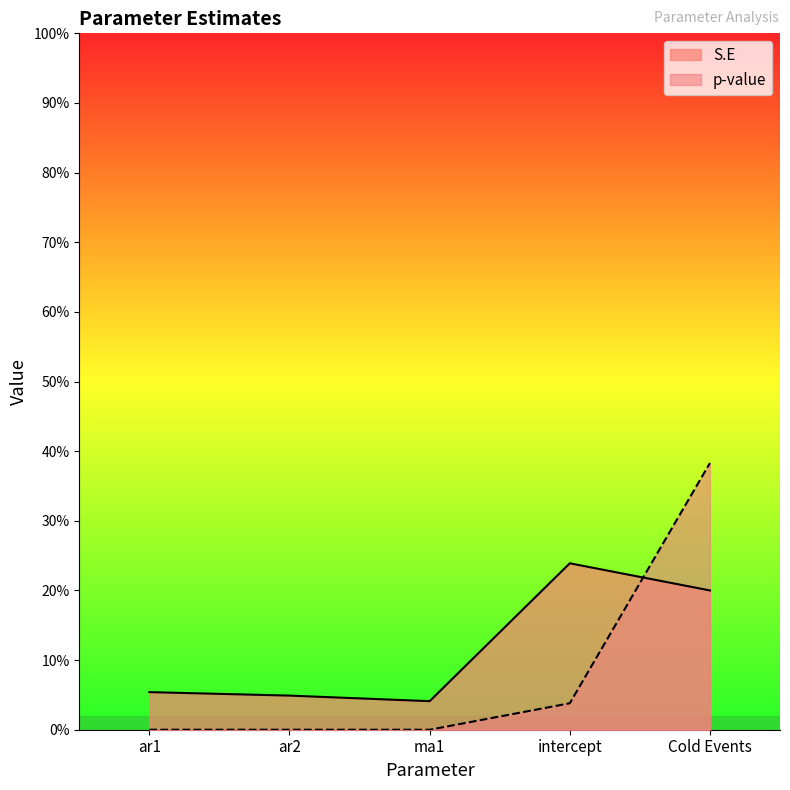

Which series has the largest total across all categories?

S.E